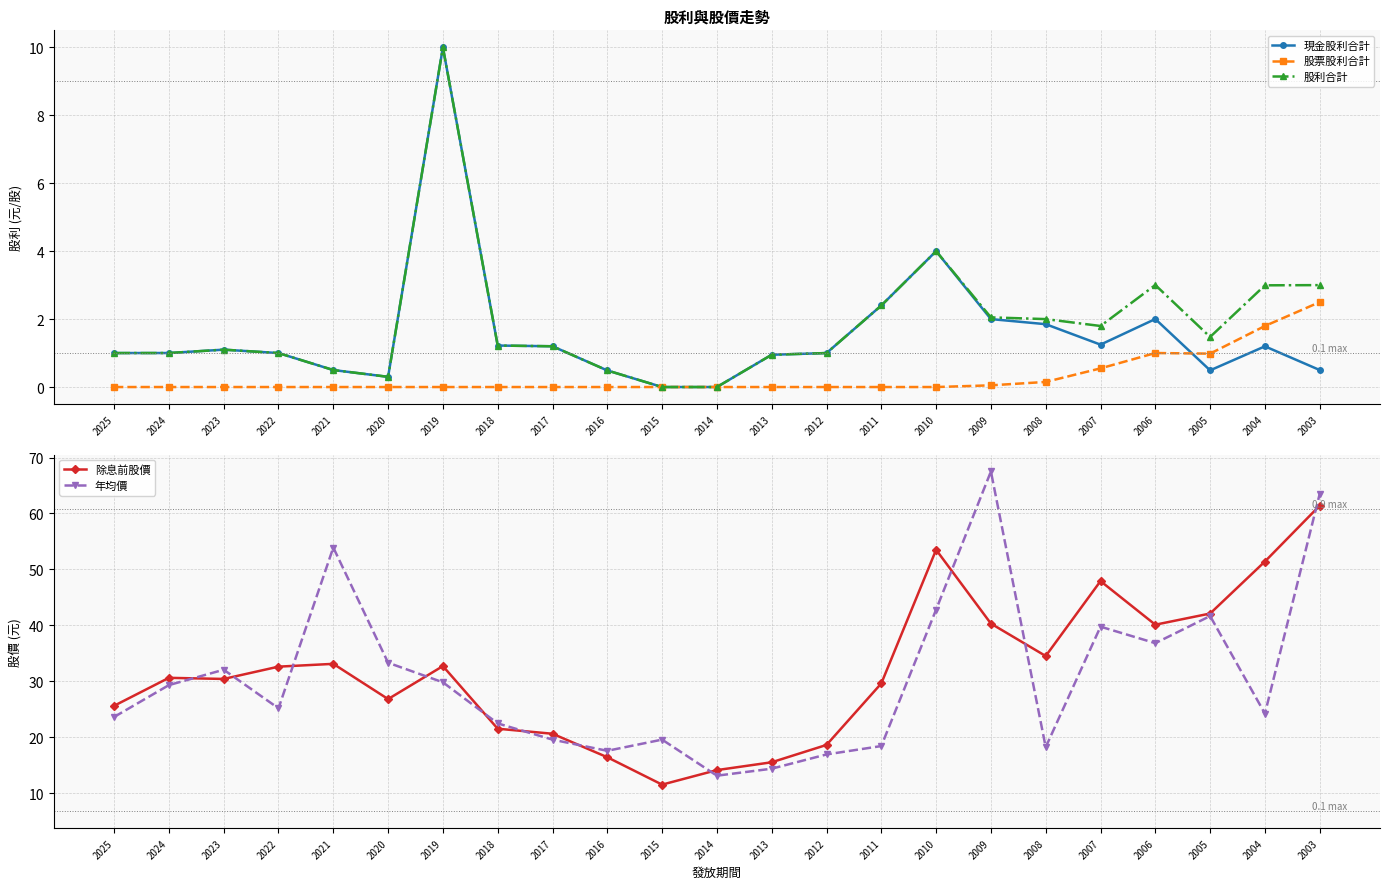

How many data points in 股利合計 are less than 1?

6